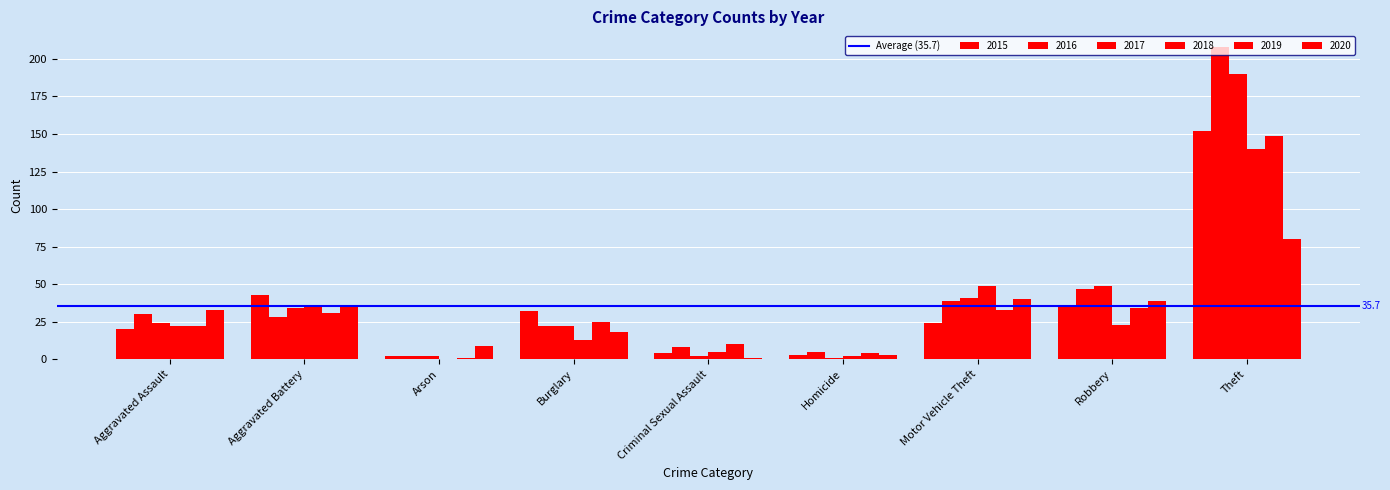

Which has a higher value, Motor Vehicle Theft or Homicide?

Motor Vehicle Theft